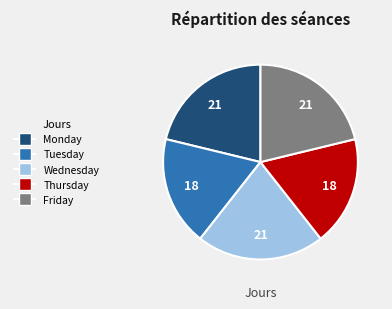

The Thursday slice represents 12% of the pie. True or false?

False